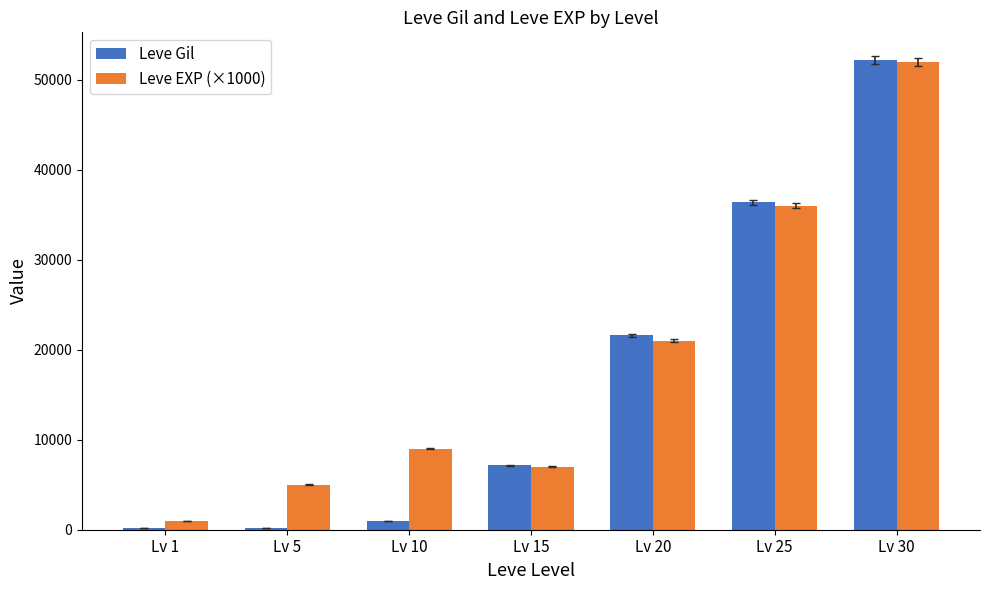

Which series has the widest spread of values?

Leve Gil